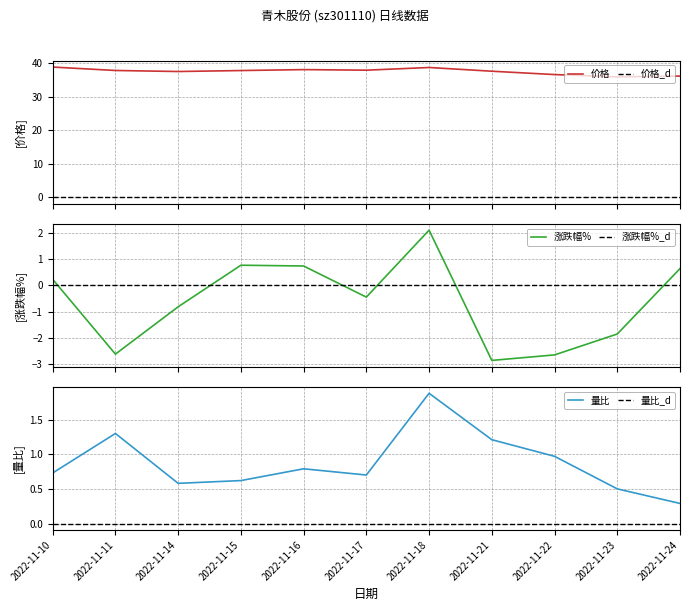

At which category does 量比 reach its first local valley?

2022-11-14